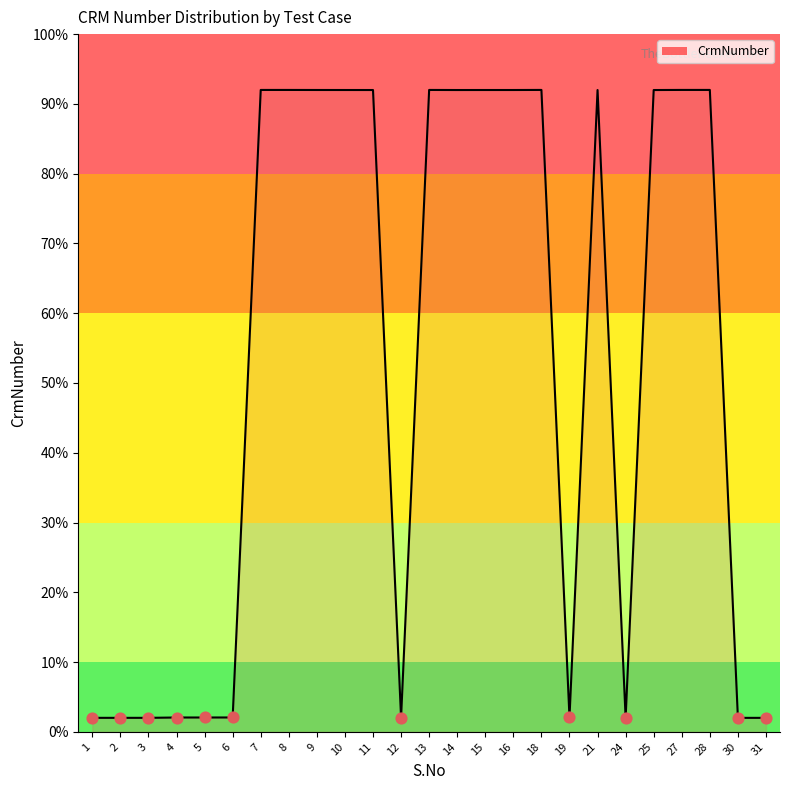

Between 19 and 13, which is larger?

13